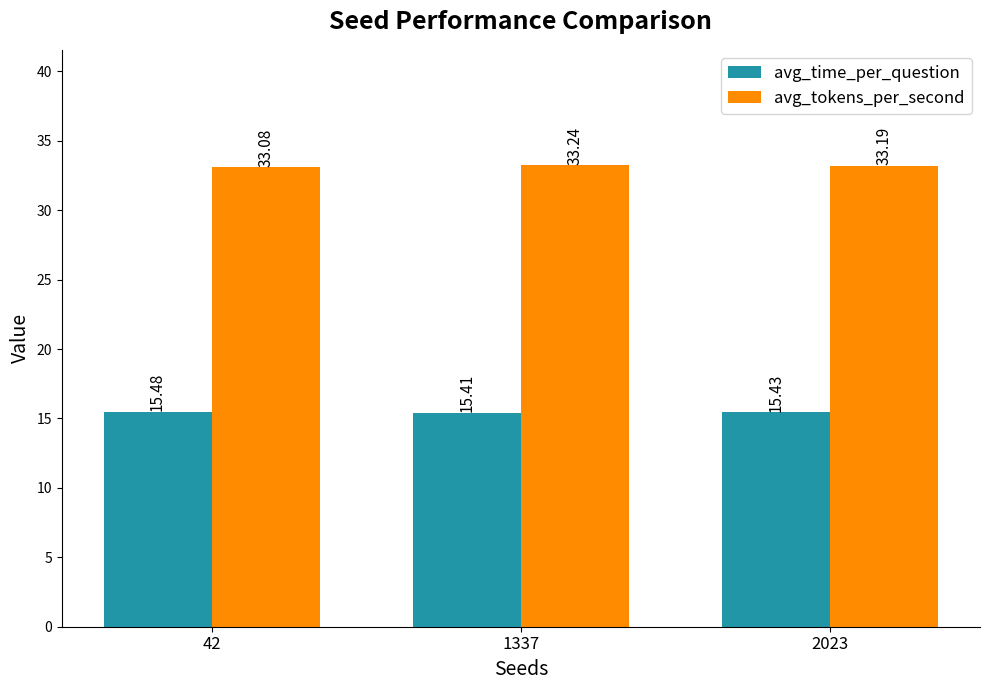

What are all the series names shown in the legend?

avg_time_per_question, avg_tokens_per_second